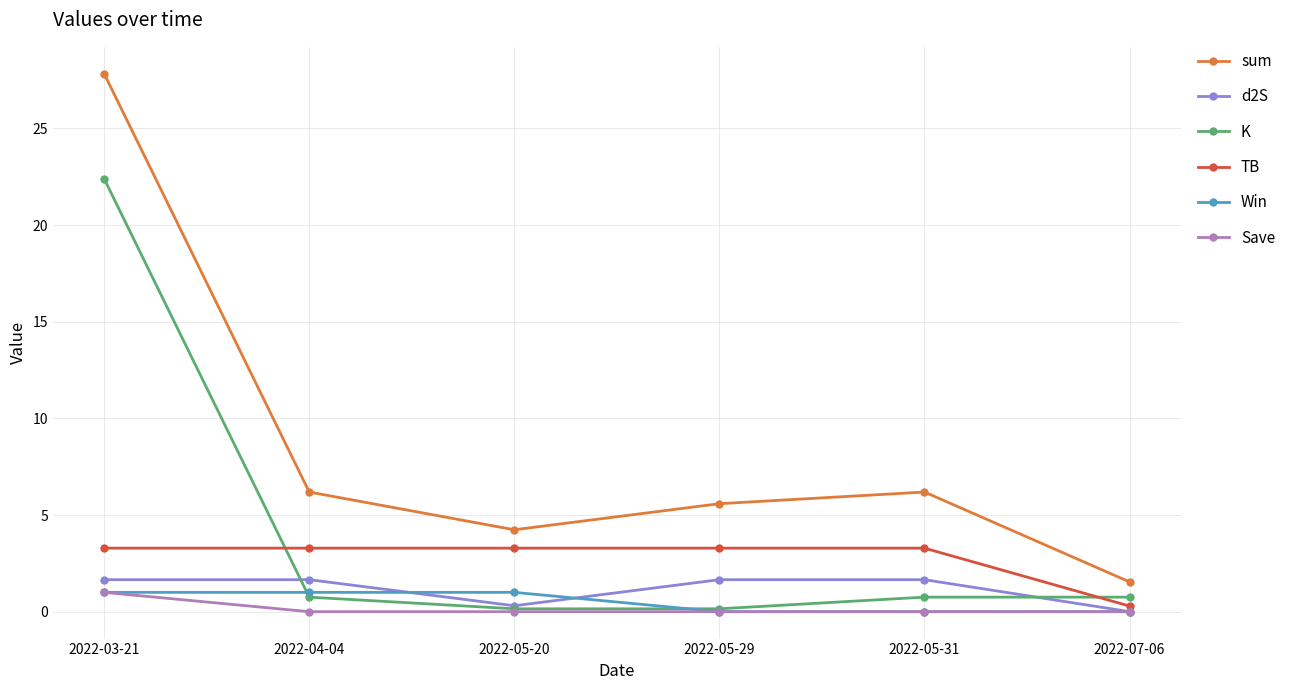

Which series changed the most between 2022-04-04 and 2022-05-20?

sum